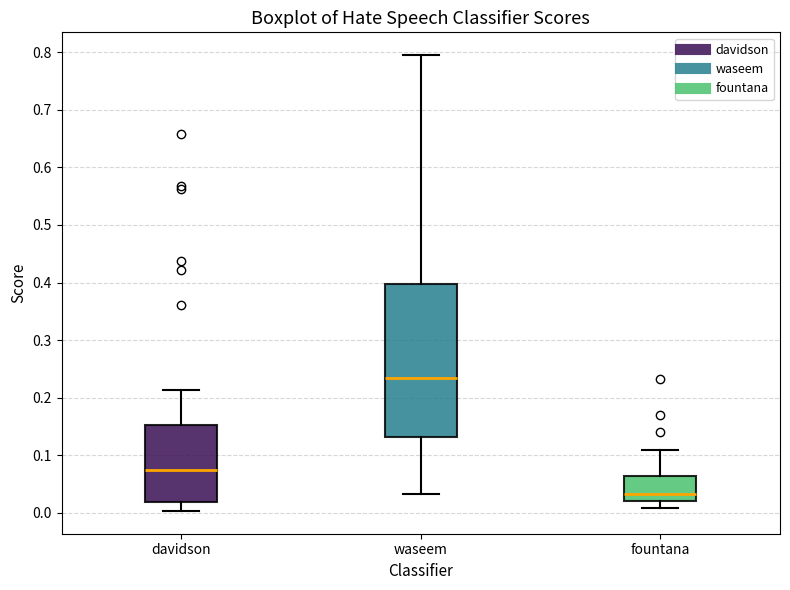

Reading left to right, read every box against the y-axis: the position of its median line, the range the box covers, and the ends of its whiskers. The values are not printed on the chart, so give them approximately, as read against the axis.

davidson: median 0.07, box 0.02 to 0.15, whiskers 0.00 to 0.21
waseem: median 0.23, box 0.13 to 0.40, whiskers 0.03 to 0.80
fountana: median 0.03, box 0.02 to 0.06, whiskers 0.01 to 0.11